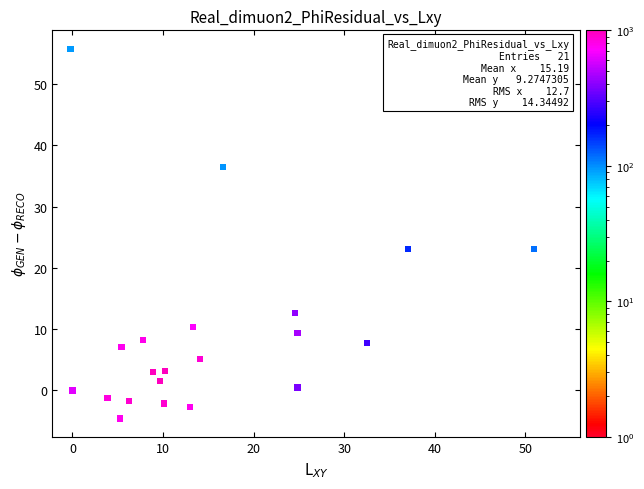

What is the range of X values (max minus min)?

51.2